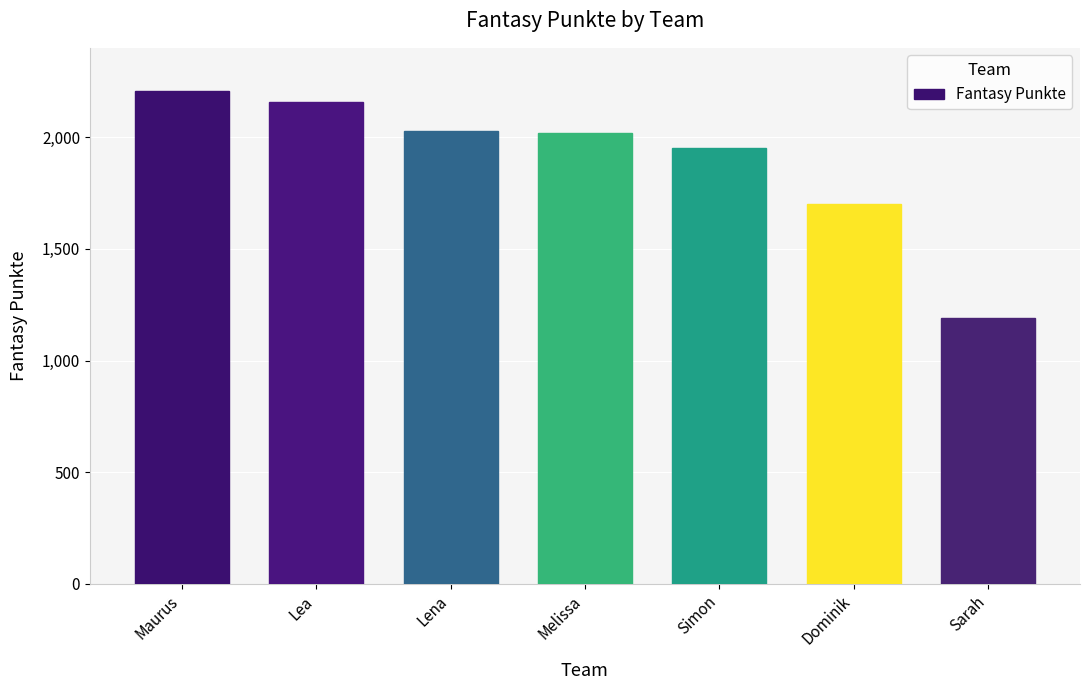

What value does the data have at Lena, to the nearest 10?

2030